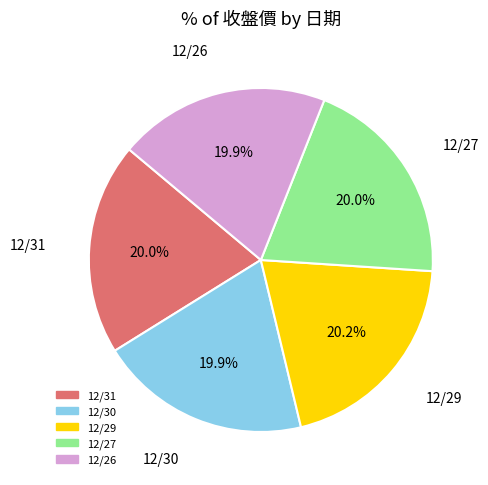

Do 12/29 and 12/30 together represent more than half of the pie?

No